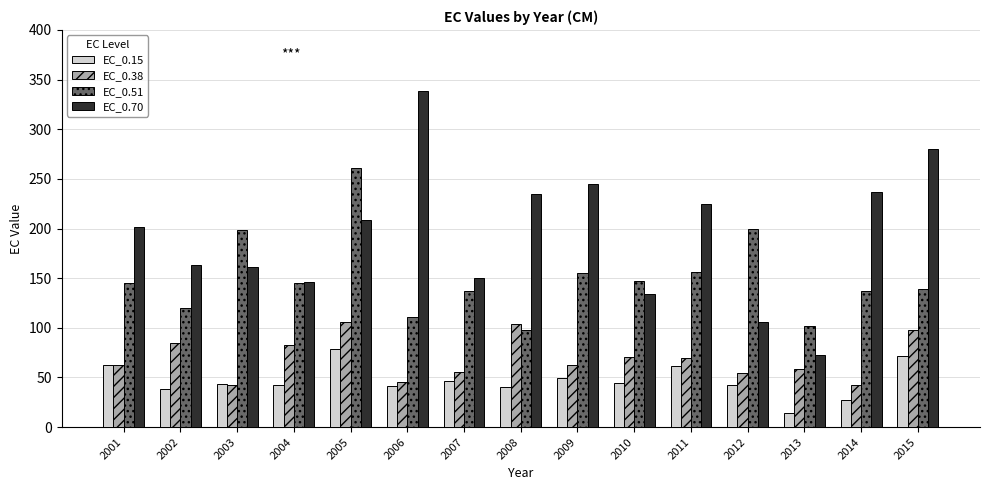

What is the difference between the maximum and minimum values in the EC_0.15 series?

64.4